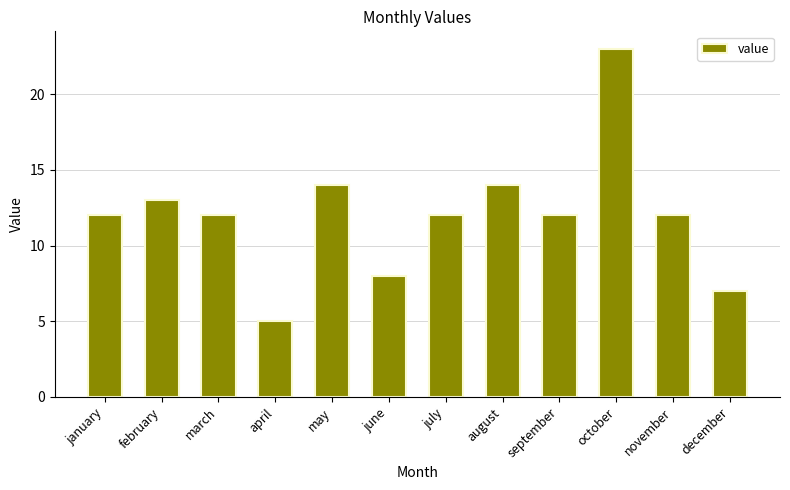

What position from the left is july?

7